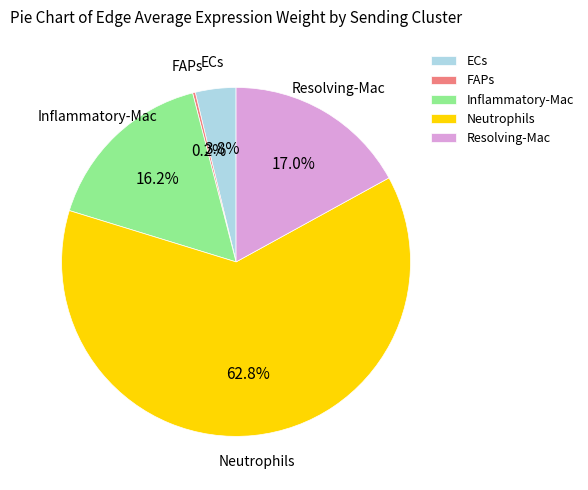

What is the total percentage of Resolving-Mac and ECs?

20.8%